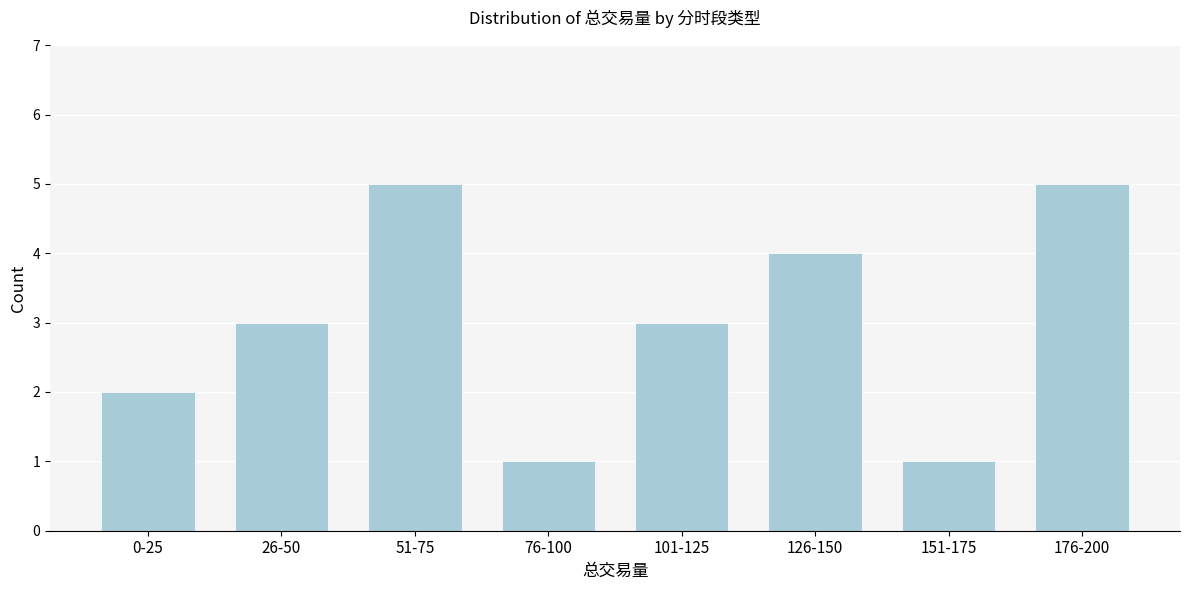

Reading right to left, extract all data points from this chart.

5	1	4	3	1	5	3	2